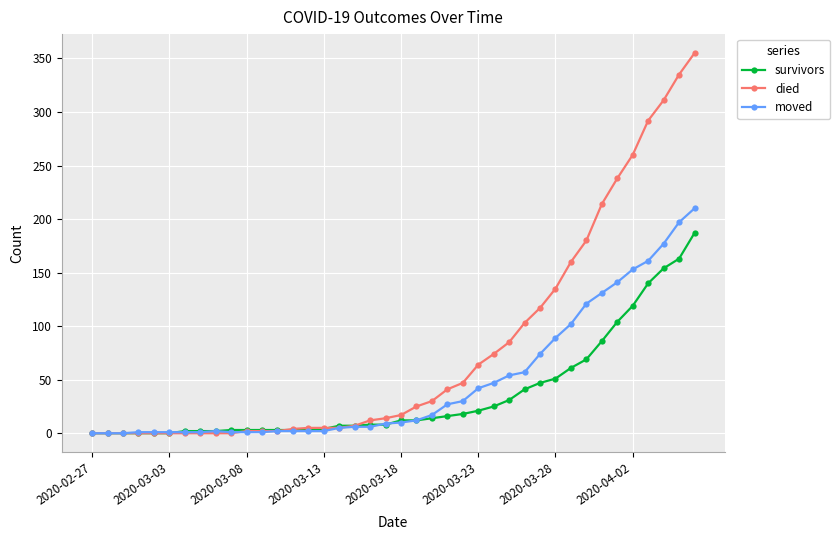

Which series has the largest total across all categories?

died